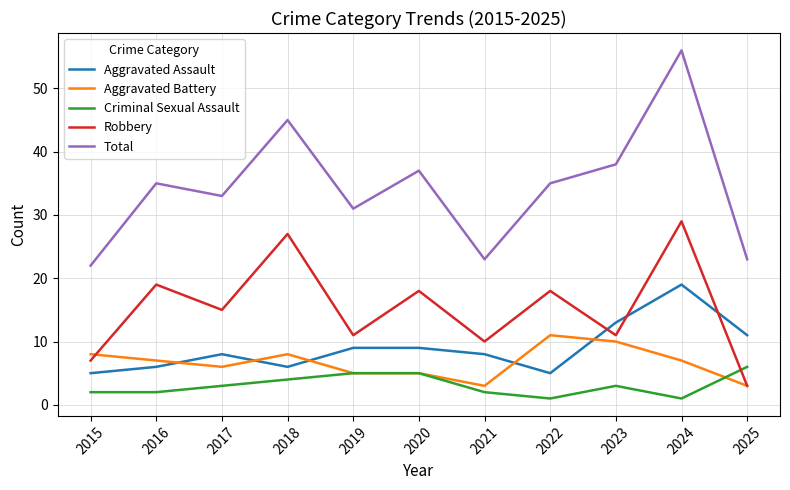

Reading left to right, transcribe all the data shown in this chart.

Aggravated Assault: 5	6	8	6	9	9	8	5	13	19	11
Aggravated Battery: 8	7	6	8	5	5	3	11	10	7	3
Criminal Sexual Assault: 2	2	3	4	5	5	2	1	3	1	6
Robbery: 7	19	15	27	11	18	10	18	11	29	3
Total: 22	35	33	45	31	37	23	35	38	56	23